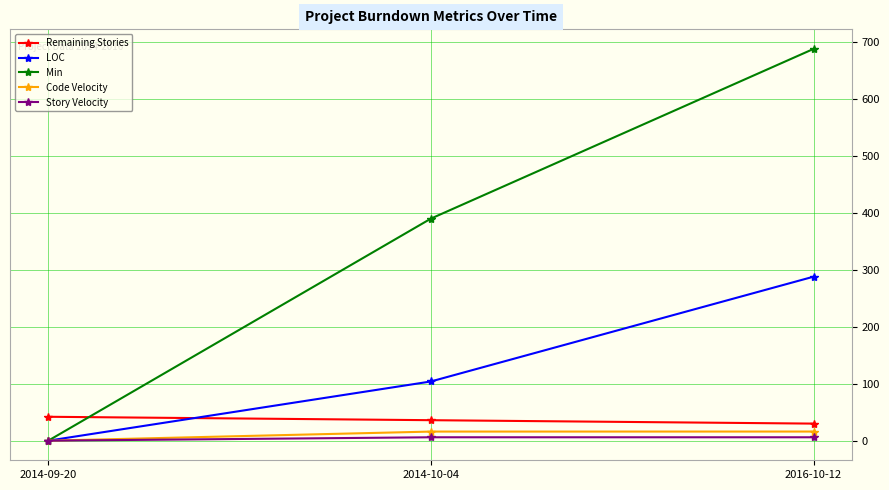

Which series changed the most between 2014-09-20 and 2016-10-12?

Min